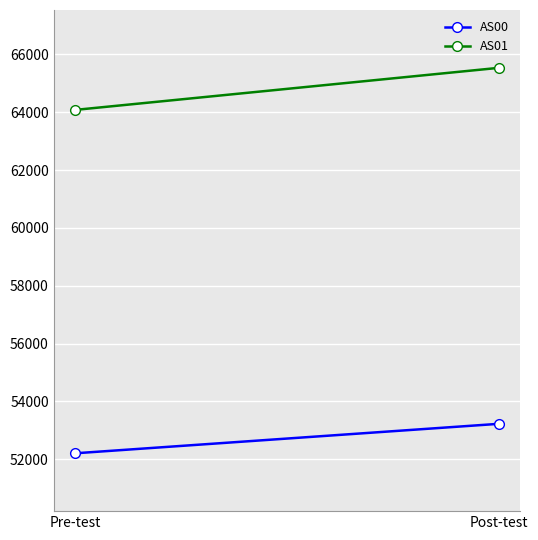

What is the spread (max minus min) of values at Post-test?

12308